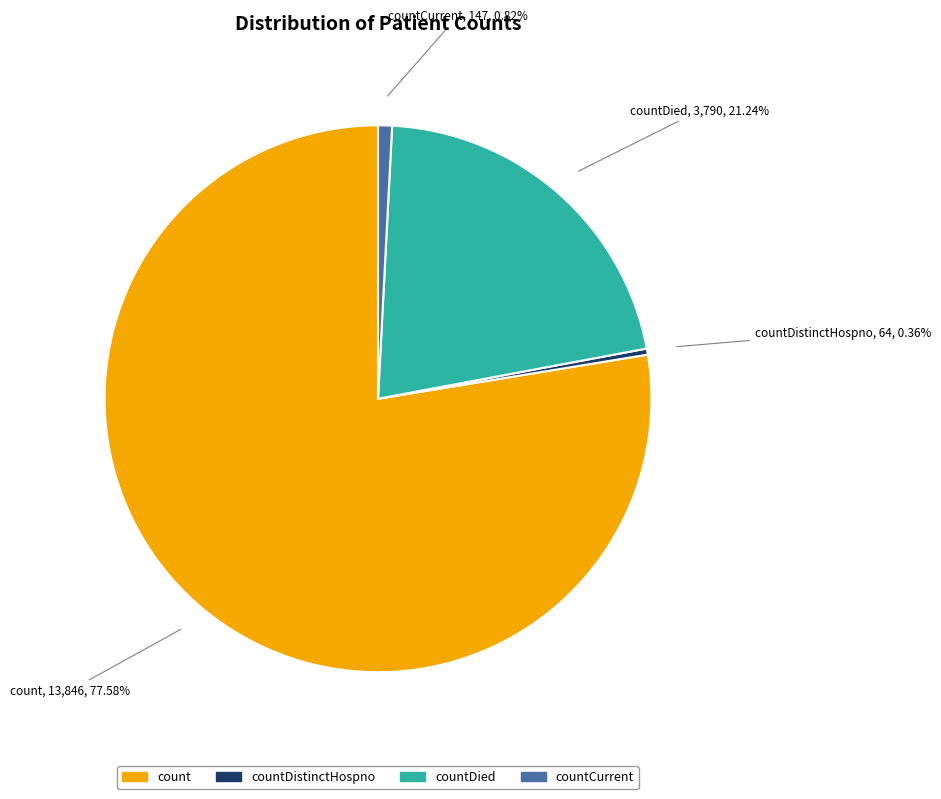

Which has a higher value, countDied or countCurrent?

countDied